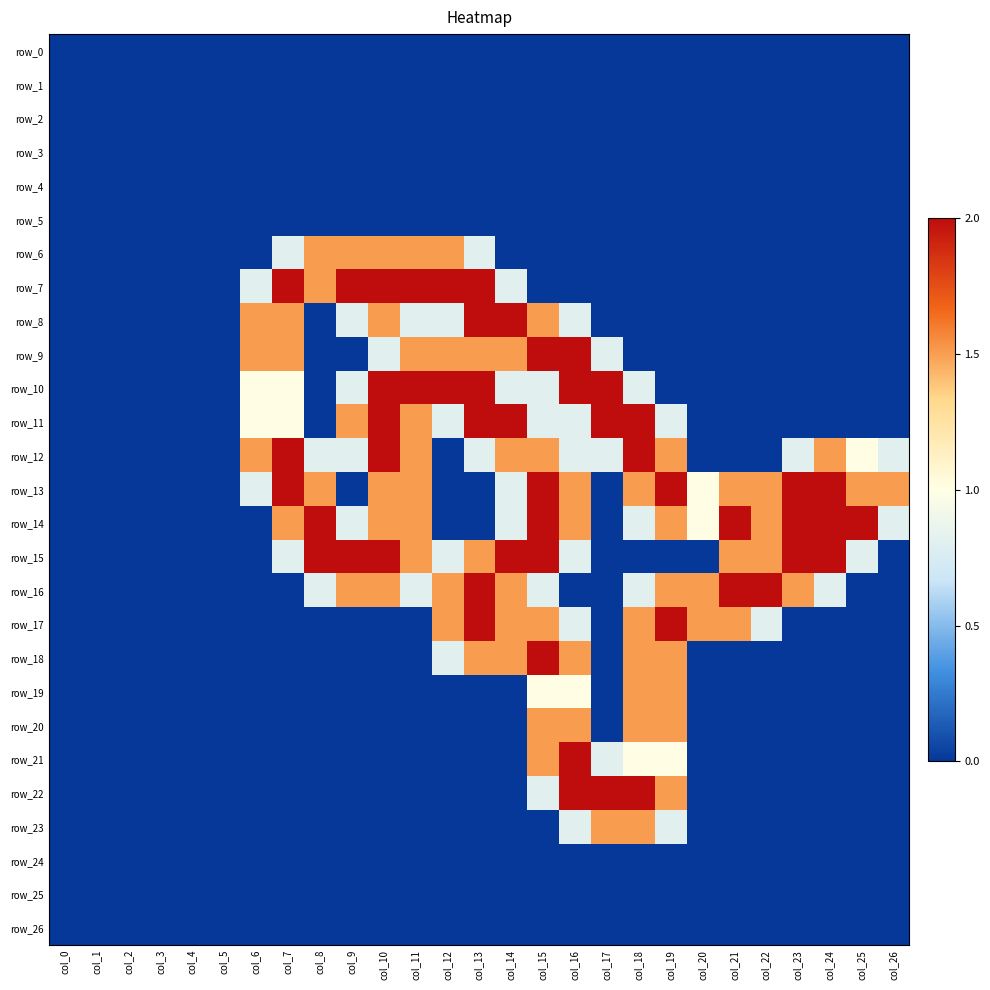

Reading left to right, transcribe all the data shown in this chart.

row_0: col_0=0.0	col_1=0.0	col_2=0.0	col_3=0.0	col_4=0.0	col_5=0.0	col_6=0.0	col_7=0.0	col_8=0.0	col_9=0.0	col_10=0.0	col_11=0.0	col_12=0.0	col_13=0.0	col_14=0.0	col_15=0.0	col_16=0.0	col_17=0.0	col_18=0.0	col_19=0.0	col_20=0.0	col_21=0.0	col_22=0.0	col_23=0.0	col_24=0.0	col_25=0.0	col_26=0.0
row_1: col_0=0.0	col_1=0.0	col_2=0.0	col_3=0.0	col_4=0.0	col_5=0.0	col_6=0.0	col_7=0.0	col_8=0.0	col_9=0.0	col_10=0.0	col_11=0.0	col_12=0.0	col_13=0.0	col_14=0.0	col_15=0.0	col_16=0.0	col_17=0.0	col_18=0.0	col_19=0.0	col_20=0.0	col_21=0.0	col_22=0.0	col_23=0.0	col_24=0.0	col_25=0.0	col_26=0.0
row_2: col_0=0.0	col_1=0.0	col_2=0.0	col_3=0.0	col_4=0.0	col_5=0.0	col_6=0.0	col_7=0.0	col_8=0.0	col_9=0.0	col_10=0.0	col_11=0.0	col_12=0.0	col_13=0.0	col_14=0.0	col_15=0.0	col_16=0.0	col_17=0.0	col_18=0.0	col_19=0.0	col_20=0.0	col_21=0.0	col_22=0.0	col_23=0.0	col_24=0.0	col_25=0.0	col_26=0.0
row_3: col_0=0.0	col_1=0.0	col_2=0.0	col_3=0.0	col_4=0.0	col_5=0.0	col_6=0.0	col_7=0.0	col_8=0.0	col_9=0.0	col_10=0.0	col_11=0.0	col_12=0.0	col_13=0.0	col_14=0.0	col_15=0.0	col_16=0.0	col_17=0.0	col_18=0.0	col_19=0.0	col_20=0.0	col_21=0.0	col_22=0.0	col_23=0.0	col_24=0.0	col_25=0.0	col_26=0.0
row_4: col_0=0.0	col_1=0.0	col_2=0.0	col_3=0.0	col_4=0.0	col_5=0.0	col_6=0.0	col_7=0.0	col_8=0.0	col_9=0.0	col_10=0.0	col_11=0.0	col_12=0.0	col_13=0.0	col_14=0.0	col_15=0.0	col_16=0.0	col_17=0.0	col_18=0.0	col_19=0.0	col_20=0.0	col_21=0.0	col_22=0.0	col_23=0.0	col_24=0.0	col_25=0.0	col_26=0.0
row_5: col_0=0.0	col_1=0.0	col_2=0.0	col_3=0.0	col_4=0.0	col_5=0.0	col_6=0.0	col_7=0.0	col_8=0.0	col_9=0.0	col_10=0.0	col_11=0.0	col_12=0.0	col_13=0.0	col_14=0.0	col_15=0.0	col_16=0.0	col_17=0.0	col_18=0.0	col_19=0.0	col_20=0.0	col_21=0.0	col_22=0.0	col_23=0.0	col_24=0.0	col_25=0.0	col_26=0.0
row_6: col_0=0.0	col_1=0.0	col_2=0.0	col_3=0.0	col_4=0.0	col_5=0.0	col_6=0.0	col_7=0.8	col_8=1.5	col_9=1.5	col_10=1.5	col_11=1.5	col_12=1.5	col_13=0.8	col_14=0.0	col_15=0.0	col_16=0.0	col_17=0.0	col_18=0.0	col_19=0.0	col_20=0.0	col_21=0.0	col_22=0.0	col_23=0.0	col_24=0.0	col_25=0.0	col_26=0.0
row_7: col_0=0.0	col_1=0.0	col_2=0.0	col_3=0.0	col_4=0.0	col_5=0.0	col_6=0.8	col_7=2.0	col_8=1.5	col_9=2.0	col_10=2.0	col_11=2.0	col_12=2.0	col_13=2.0	col_14=0.8	col_15=0.0	col_16=0.0	col_17=0.0	col_18=0.0	col_19=0.0	col_20=0.0	col_21=0.0	col_22=0.0	col_23=0.0	col_24=0.0	col_25=0.0	col_26=0.0
row_8: col_0=0.0	col_1=0.0	col_2=0.0	col_3=0.0	col_4=0.0	col_5=0.0	col_6=1.5	col_7=1.5	col_8=0.0	col_9=0.8	col_10=1.5	col_11=0.8	col_12=0.8	col_13=2.0	col_14=2.0	col_15=1.5	col_16=0.8	col_17=0.0	col_18=0.0	col_19=0.0	col_20=0.0	col_21=0.0	col_22=0.0	col_23=0.0	col_24=0.0	col_25=0.0	col_26=0.0
row_9: col_0=0.0	col_1=0.0	col_2=0.0	col_3=0.0	col_4=0.0	col_5=0.0	col_6=1.5	col_7=1.5	col_8=0.0	col_9=0.0	col_10=0.8	col_11=1.5	col_12=1.5	col_13=1.5	col_14=1.5	col_15=2.0	col_16=2.0	col_17=0.8	col_18=0.0	col_19=0.0	col_20=0.0	col_21=0.0	col_22=0.0	col_23=0.0	col_24=0.0	col_25=0.0	col_26=0.0
row_10: col_0=0.0	col_1=0.0	col_2=0.0	col_3=0.0	col_4=0.0	col_5=0.0	col_6=1.0	col_7=1.0	col_8=0.0	col_9=0.8	col_10=2.0	col_11=2.0	col_12=2.0	col_13=2.0	col_14=0.8	col_15=0.8	col_16=2.0	col_17=2.0	col_18=0.8	col_19=0.0	col_20=0.0	col_21=0.0	col_22=0.0	col_23=0.0	col_24=0.0	col_25=0.0	col_26=0.0
row_11: col_0=0.0	col_1=0.0	col_2=0.0	col_3=0.0	col_4=0.0	col_5=0.0	col_6=1.0	col_7=1.0	col_8=0.0	col_9=1.5	col_10=2.0	col_11=1.5	col_12=0.8	col_13=2.0	col_14=2.0	col_15=0.8	col_16=0.8	col_17=2.0	col_18=2.0	col_19=0.8	col_20=0.0	col_21=0.0	col_22=0.0	col_23=0.0	col_24=0.0	col_25=0.0	col_26=0.0
row_12: col_0=0.0	col_1=0.0	col_2=0.0	col_3=0.0	col_4=0.0	col_5=0.0	col_6=1.5	col_7=2.0	col_8=0.8	col_9=0.8	col_10=2.0	col_11=1.5	col_12=0.0	col_13=0.8	col_14=1.5	col_15=1.5	col_16=0.8	col_17=0.8	col_18=2.0	col_19=1.5	col_20=0.0	col_21=0.0	col_22=0.0	col_23=0.8	col_24=1.5	col_25=1.0	col_26=0.8
row_13: col_0=0.0	col_1=0.0	col_2=0.0	col_3=0.0	col_4=0.0	col_5=0.0	col_6=0.8	col_7=2.0	col_8=1.5	col_9=0.0	col_10=1.5	col_11=1.5	col_12=0.0	col_13=0.0	col_14=0.8	col_15=2.0	col_16=1.5	col_17=0.0	col_18=1.5	col_19=2.0	col_20=1.0	col_21=1.5	col_22=1.5	col_23=2.0	col_24=2.0	col_25=1.5	col_26=1.5
row_14: col_0=0.0	col_1=0.0	col_2=0.0	col_3=0.0	col_4=0.0	col_5=0.0	col_6=0.0	col_7=1.5	col_8=2.0	col_9=0.8	col_10=1.5	col_11=1.5	col_12=0.0	col_13=0.0	col_14=0.8	col_15=2.0	col_16=1.5	col_17=0.0	col_18=0.8	col_19=1.5	col_20=1.0	col_21=2.0	col_22=1.5	col_23=2.0	col_24=2.0	col_25=2.0	col_26=0.8
row_15: col_0=0.0	col_1=0.0	col_2=0.0	col_3=0.0	col_4=0.0	col_5=0.0	col_6=0.0	col_7=0.8	col_8=2.0	col_9=2.0	col_10=2.0	col_11=1.5	col_12=0.8	col_13=1.5	col_14=2.0	col_15=2.0	col_16=0.8	col_17=0.0	col_18=0.0	col_19=0.0	col_20=0.0	col_21=1.5	col_22=1.5	col_23=2.0	col_24=2.0	col_25=0.8	col_26=0.0
row_16: col_0=0.0	col_1=0.0	col_2=0.0	col_3=0.0	col_4=0.0	col_5=0.0	col_6=0.0	col_7=0.0	col_8=0.8	col_9=1.5	col_10=1.5	col_11=0.8	col_12=1.5	col_13=2.0	col_14=1.5	col_15=0.8	col_16=0.0	col_17=0.0	col_18=0.8	col_19=1.5	col_20=1.5	col_21=2.0	col_22=2.0	col_23=1.5	col_24=0.8	col_25=0.0	col_26=0.0
row_17: col_0=0.0	col_1=0.0	col_2=0.0	col_3=0.0	col_4=0.0	col_5=0.0	col_6=0.0	col_7=0.0	col_8=0.0	col_9=0.0	col_10=0.0	col_11=0.0	col_12=1.5	col_13=2.0	col_14=1.5	col_15=1.5	col_16=0.8	col_17=0.0	col_18=1.5	col_19=2.0	col_20=1.5	col_21=1.5	col_22=0.8	col_23=0.0	col_24=0.0	col_25=0.0	col_26=0.0
row_18: col_0=0.0	col_1=0.0	col_2=0.0	col_3=0.0	col_4=0.0	col_5=0.0	col_6=0.0	col_7=0.0	col_8=0.0	col_9=0.0	col_10=0.0	col_11=0.0	col_12=0.8	col_13=1.5	col_14=1.5	col_15=2.0	col_16=1.5	col_17=0.0	col_18=1.5	col_19=1.5	col_20=0.0	col_21=0.0	col_22=0.0	col_23=0.0	col_24=0.0	col_25=0.0	col_26=0.0
row_19: col_0=0.0	col_1=0.0	col_2=0.0	col_3=0.0	col_4=0.0	col_5=0.0	col_6=0.0	col_7=0.0	col_8=0.0	col_9=0.0	col_10=0.0	col_11=0.0	col_12=0.0	col_13=0.0	col_14=0.0	col_15=1.0	col_16=1.0	col_17=0.0	col_18=1.5	col_19=1.5	col_20=0.0	col_21=0.0	col_22=0.0	col_23=0.0	col_24=0.0	col_25=0.0	col_26=0.0
row_20: col_0=0.0	col_1=0.0	col_2=0.0	col_3=0.0	col_4=0.0	col_5=0.0	col_6=0.0	col_7=0.0	col_8=0.0	col_9=0.0	col_10=0.0	col_11=0.0	col_12=0.0	col_13=0.0	col_14=0.0	col_15=1.5	col_16=1.5	col_17=0.0	col_18=1.5	col_19=1.5	col_20=0.0	col_21=0.0	col_22=0.0	col_23=0.0	col_24=0.0	col_25=0.0	col_26=0.0
row_21: col_0=0.0	col_1=0.0	col_2=0.0	col_3=0.0	col_4=0.0	col_5=0.0	col_6=0.0	col_7=0.0	col_8=0.0	col_9=0.0	col_10=0.0	col_11=0.0	col_12=0.0	col_13=0.0	col_14=0.0	col_15=1.5	col_16=2.0	col_17=0.8	col_18=1.0	col_19=1.0	col_20=0.0	col_21=0.0	col_22=0.0	col_23=0.0	col_24=0.0	col_25=0.0	col_26=0.0
row_22: col_0=0.0	col_1=0.0	col_2=0.0	col_3=0.0	col_4=0.0	col_5=0.0	col_6=0.0	col_7=0.0	col_8=0.0	col_9=0.0	col_10=0.0	col_11=0.0	col_12=0.0	col_13=0.0	col_14=0.0	col_15=0.8	col_16=2.0	col_17=2.0	col_18=2.0	col_19=1.5	col_20=0.0	col_21=0.0	col_22=0.0	col_23=0.0	col_24=0.0	col_25=0.0	col_26=0.0
row_23: col_0=0.0	col_1=0.0	col_2=0.0	col_3=0.0	col_4=0.0	col_5=0.0	col_6=0.0	col_7=0.0	col_8=0.0	col_9=0.0	col_10=0.0	col_11=0.0	col_12=0.0	col_13=0.0	col_14=0.0	col_15=0.0	col_16=0.8	col_17=1.5	col_18=1.5	col_19=0.8	col_20=0.0	col_21=0.0	col_22=0.0	col_23=0.0	col_24=0.0	col_25=0.0	col_26=0.0
row_24: col_0=0.0	col_1=0.0	col_2=0.0	col_3=0.0	col_4=0.0	col_5=0.0	col_6=0.0	col_7=0.0	col_8=0.0	col_9=0.0	col_10=0.0	col_11=0.0	col_12=0.0	col_13=0.0	col_14=0.0	col_15=0.0	col_16=0.0	col_17=0.0	col_18=0.0	col_19=0.0	col_20=0.0	col_21=0.0	col_22=0.0	col_23=0.0	col_24=0.0	col_25=0.0	col_26=0.0
row_25: col_0=0.0	col_1=0.0	col_2=0.0	col_3=0.0	col_4=0.0	col_5=0.0	col_6=0.0	col_7=0.0	col_8=0.0	col_9=0.0	col_10=0.0	col_11=0.0	col_12=0.0	col_13=0.0	col_14=0.0	col_15=0.0	col_16=0.0	col_17=0.0	col_18=0.0	col_19=0.0	col_20=0.0	col_21=0.0	col_22=0.0	col_23=0.0	col_24=0.0	col_25=0.0	col_26=0.0
row_26: col_0=0.0	col_1=0.0	col_2=0.0	col_3=0.0	col_4=0.0	col_5=0.0	col_6=0.0	col_7=0.0	col_8=0.0	col_9=0.0	col_10=0.0	col_11=0.0	col_12=0.0	col_13=0.0	col_14=0.0	col_15=0.0	col_16=0.0	col_17=0.0	col_18=0.0	col_19=0.0	col_20=0.0	col_21=0.0	col_22=0.0	col_23=0.0	col_24=0.0	col_25=0.0	col_26=0.0